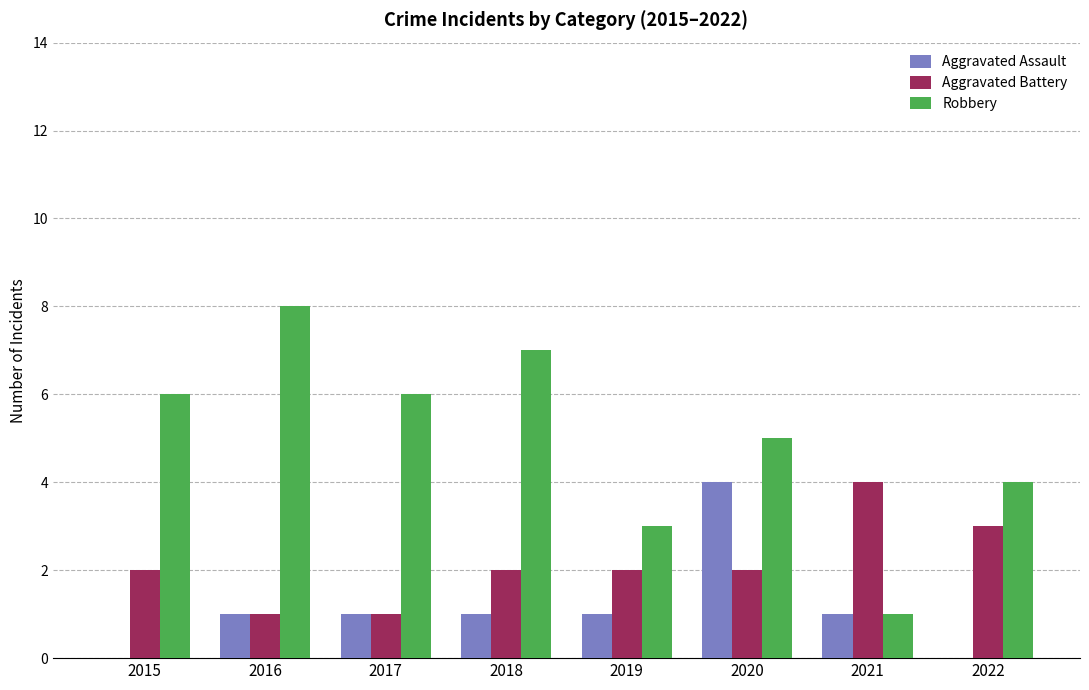

How many Aggravated Assault values are between 1 and 2?

5